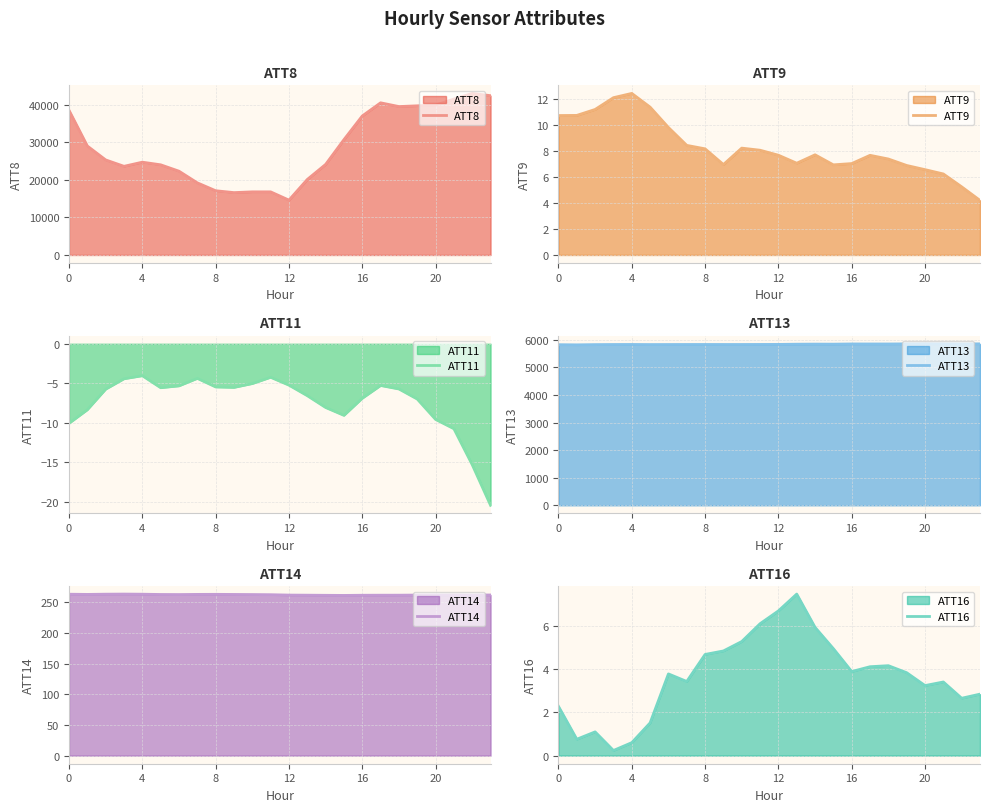

True or false: ATT9 has a value of 12.1 at 19.

False